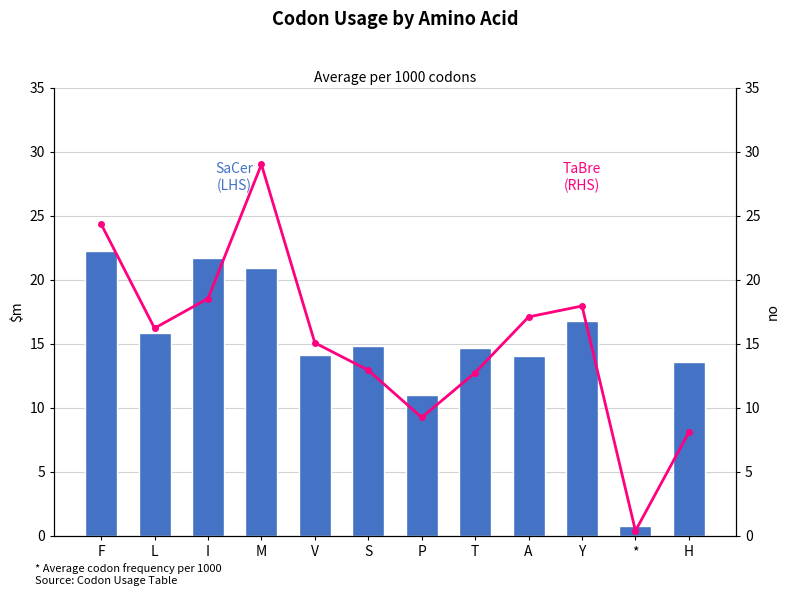

What is the label of the 9th bar from the right?

M